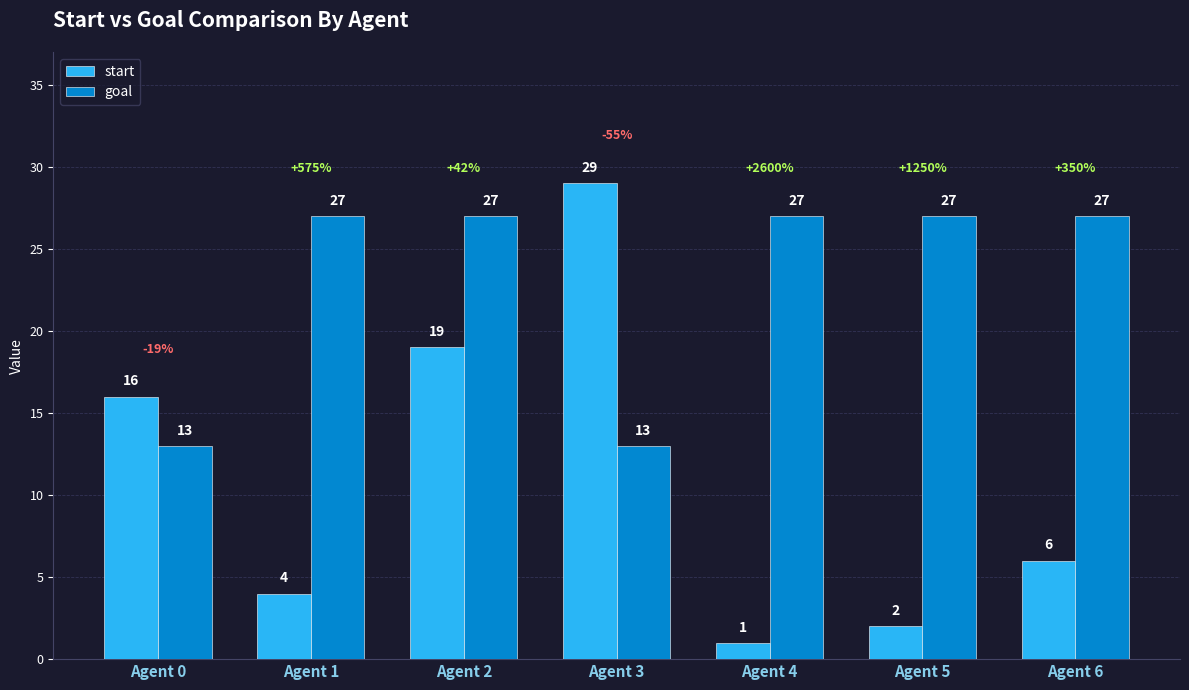

How many bars are there in each group?

2